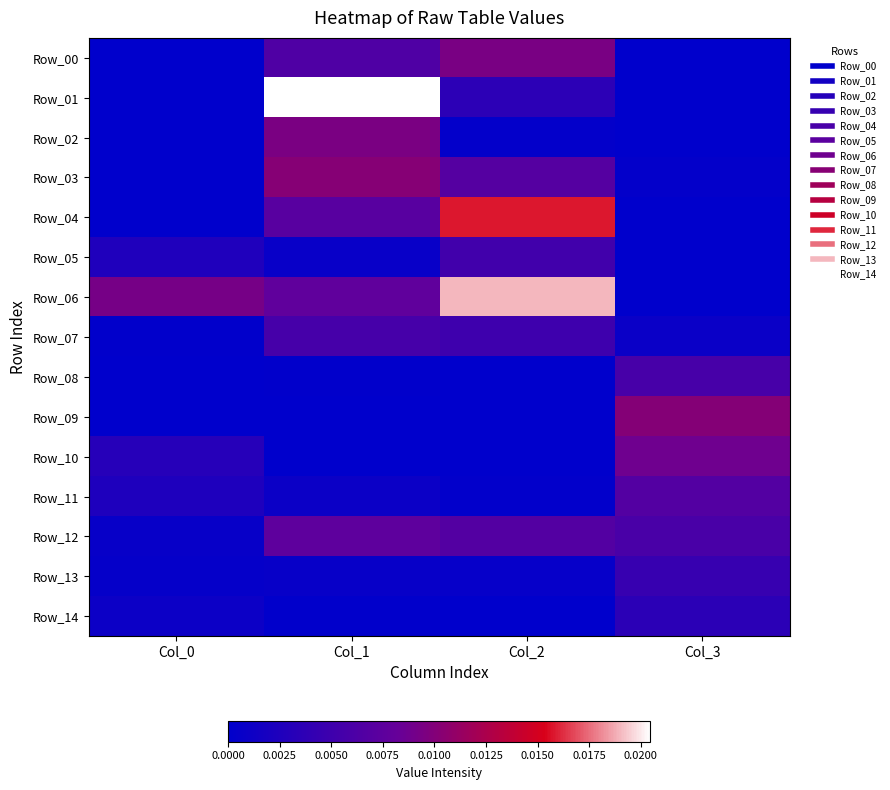

Which series has the largest range (max minus min)?

Row_01